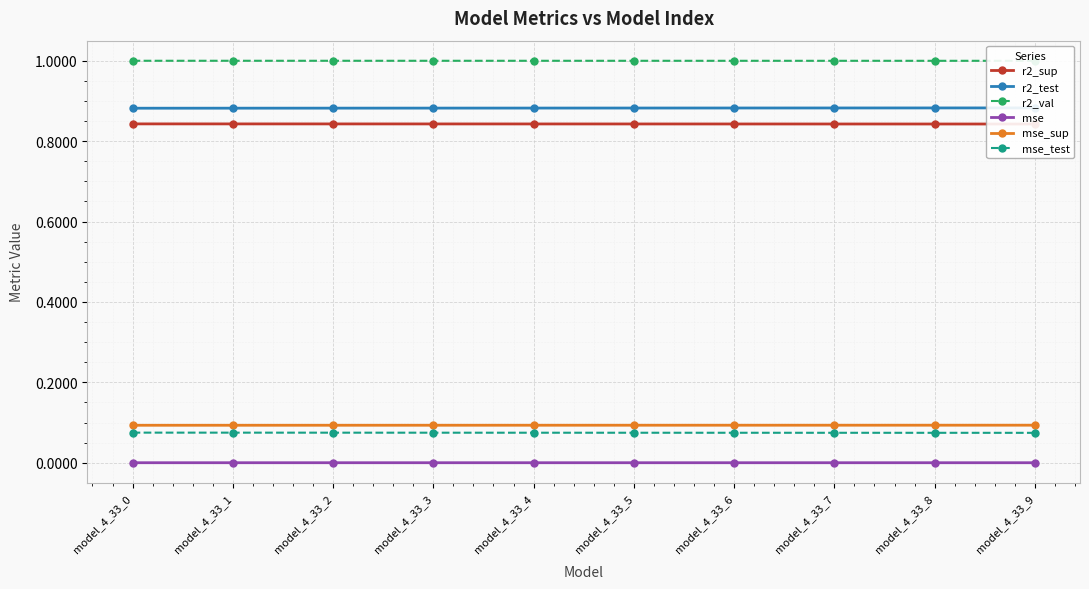

What is the difference between the highest and lowest values at model_4_33_6?

1.0